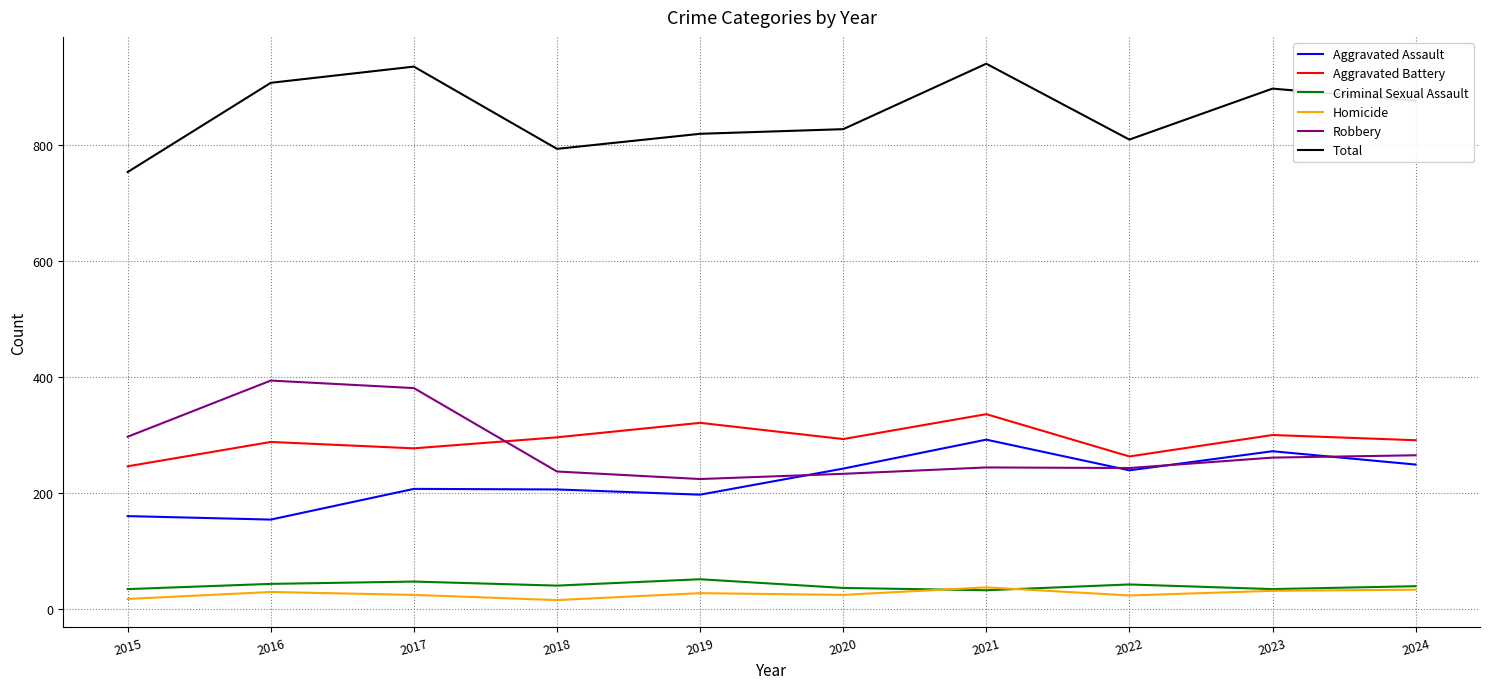

At 2015, list the series in order from smallest to largest.

Homicide, Criminal Sexual Assault, Aggravated Assault, Aggravated Battery, Robbery, Total